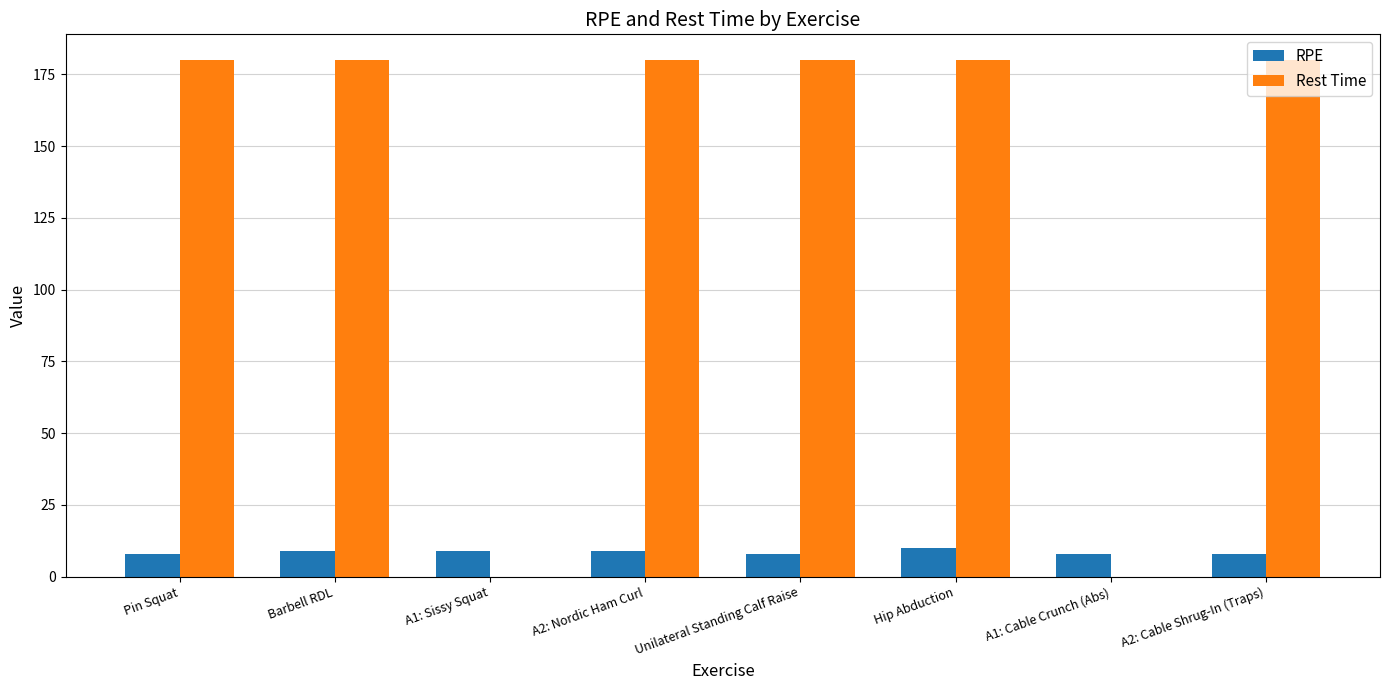

What is the approximate value of RPE at Hip Abduction?

10